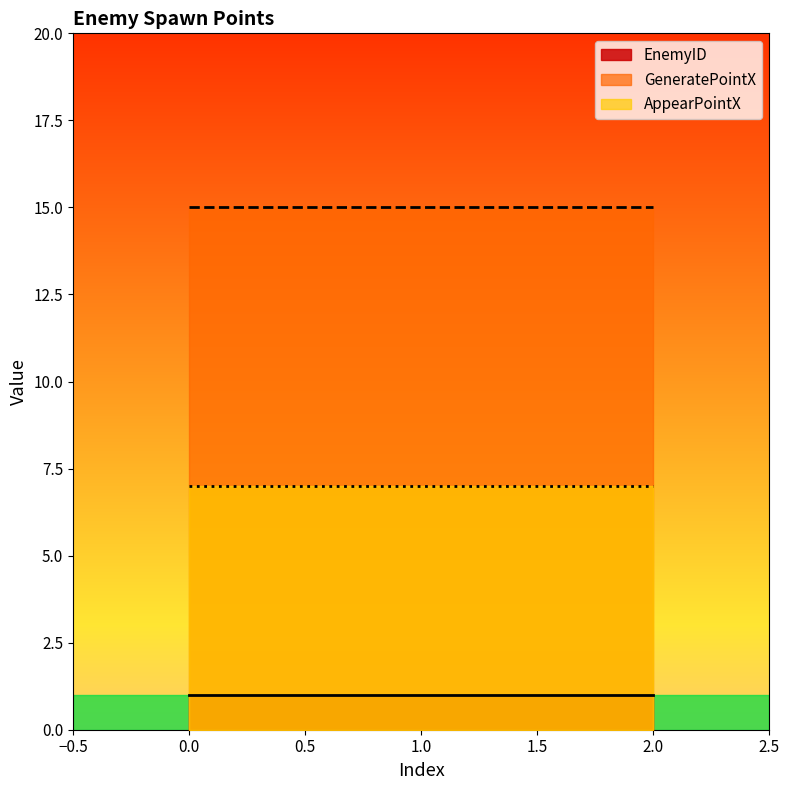

Between 0 and 1, which series saw the biggest shift?

EnemyID